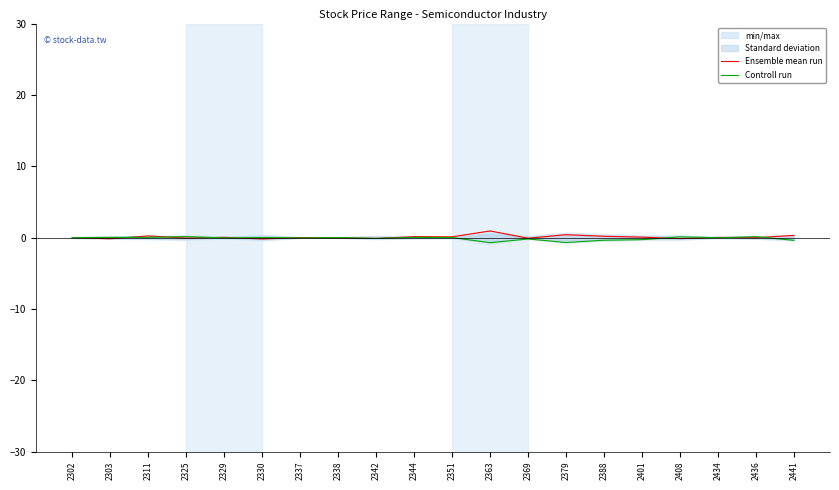

Reading left to right, list all the values displayed in this chart.

Ensemble mean run: 2302=-0.0	2303=-0.2	2311=0.2	2325=-0.1	2329=0.0	2330=-0.2	2337=-0.0	2338=-0.0	2342=-0.1	2344=0.1	2351=0.1	2363=0.9	2369=-0.1	2379=0.4	2388=0.2	2401=0.0	2408=-0.1	2434=0.0	2436=-0.0	2441=0.3
Controll run: 2302=-0.0	2303=0.0	2311=0.0	2325=0.1	2329=-0.1	2330=0.0	2337=-0.1	2338=0.0	2342=-0.1	2344=0.0	2351=0.0	2363=-0.7	2369=-0.2	2379=-0.7	2388=-0.4	2401=-0.3	2408=0.1	2434=-0.0	2436=0.1	2441=-0.4